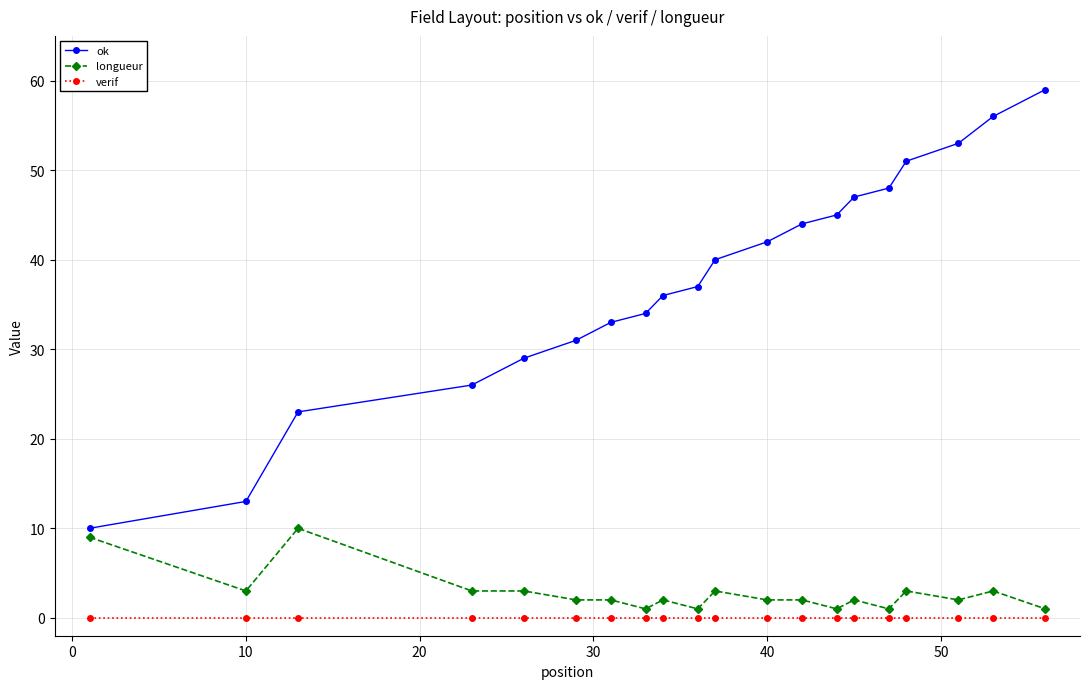

List the series in order of their peak value, lowest first.

verif, longueur, ok